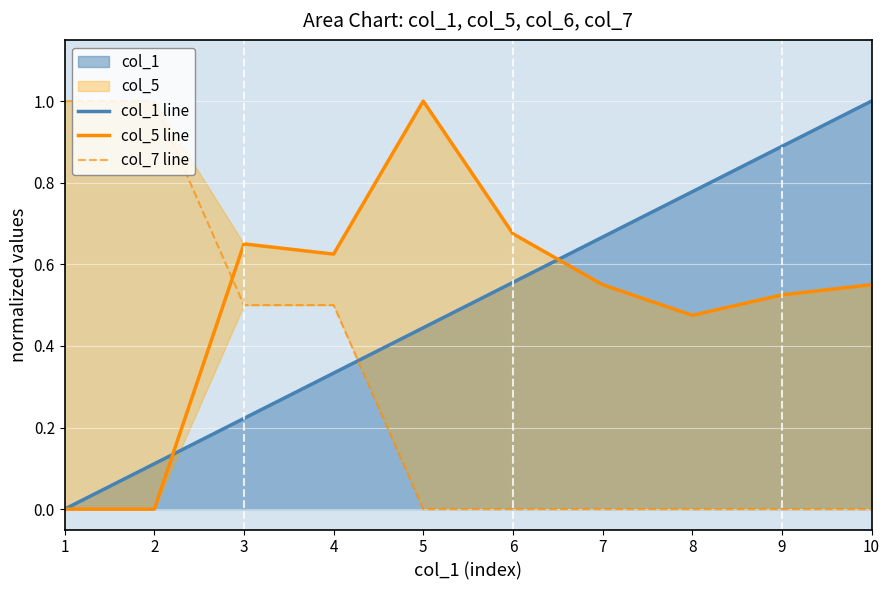

What value does the col_5 line series have at 10?

0.5